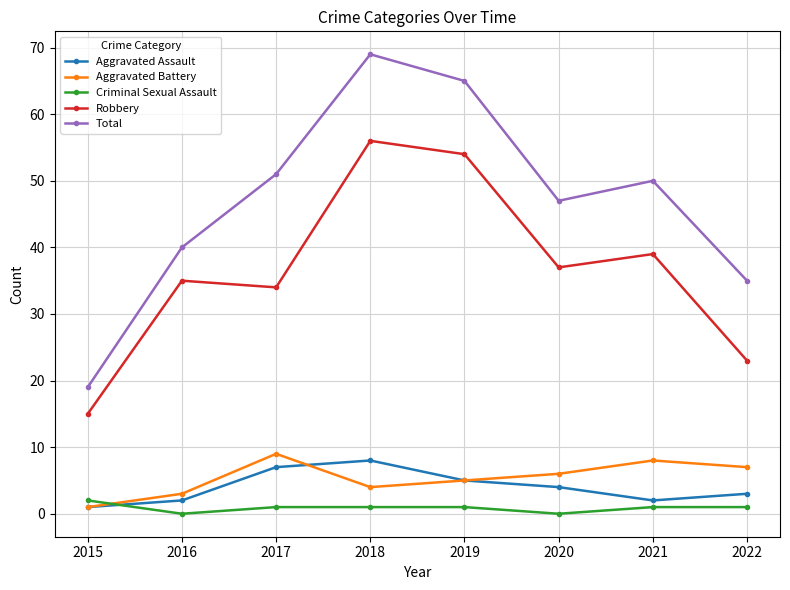

Does the chart display data point markers on the line(s)?

Yes